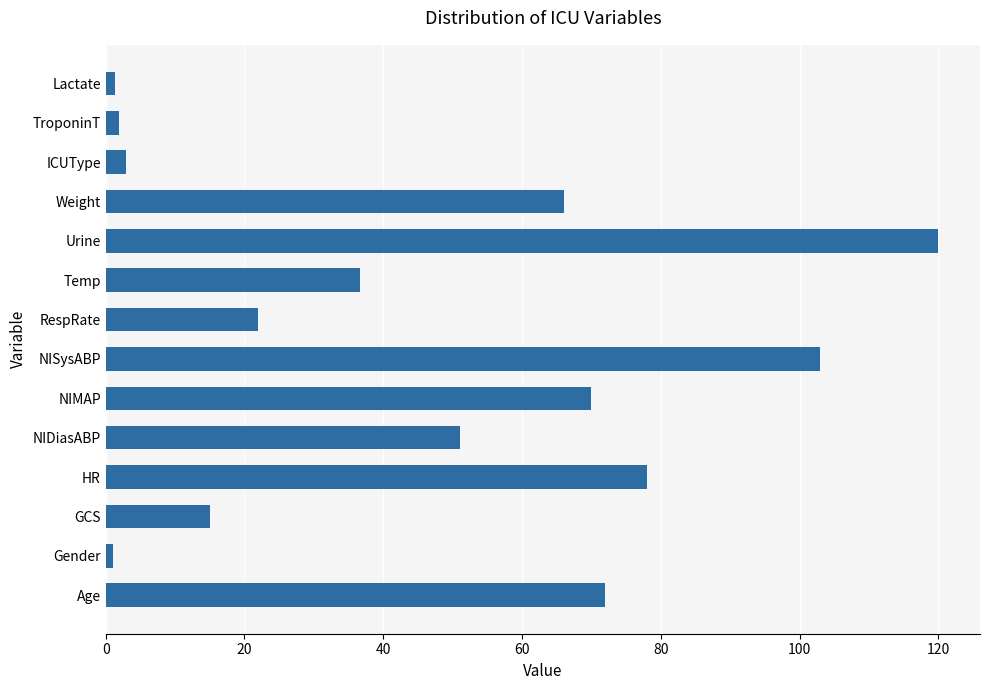

What is the difference between the maximum and minimum values?

119.0